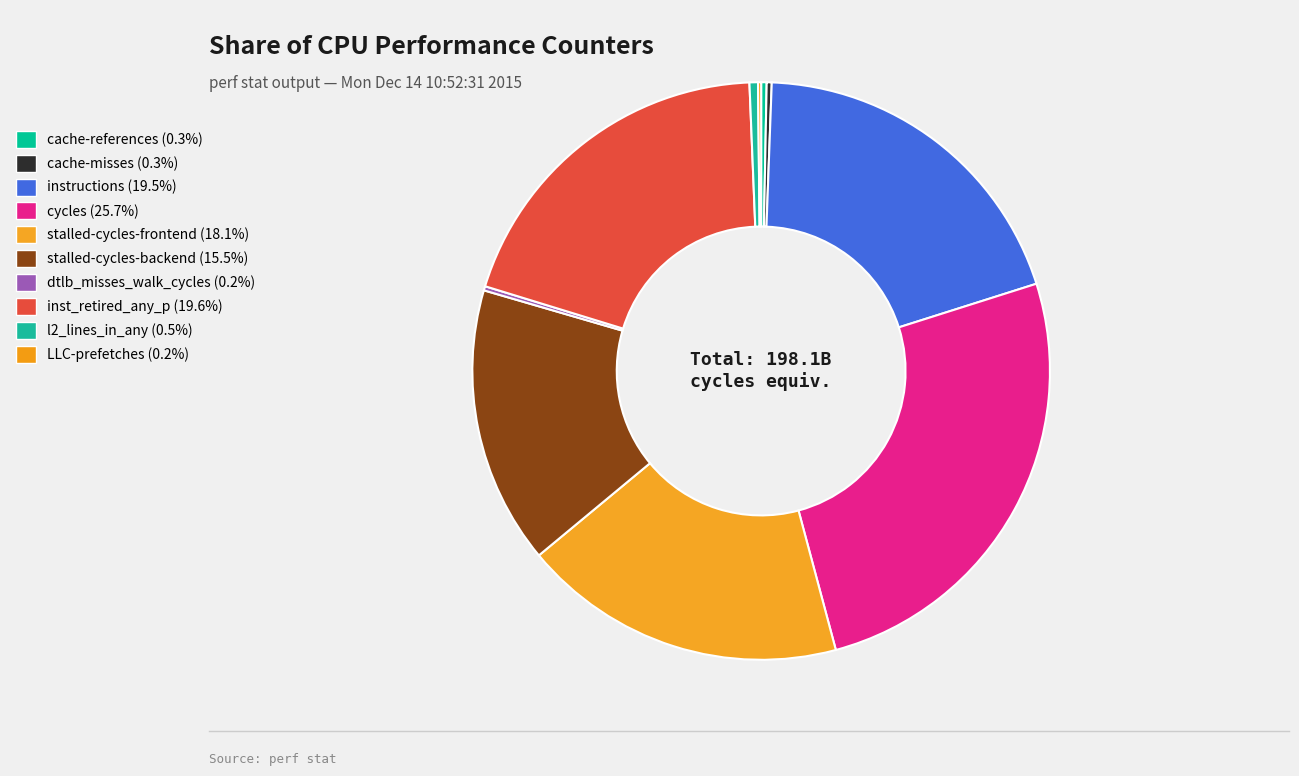

To the nearest percent, what is the difference between the largest and smallest slice percentages?

26%